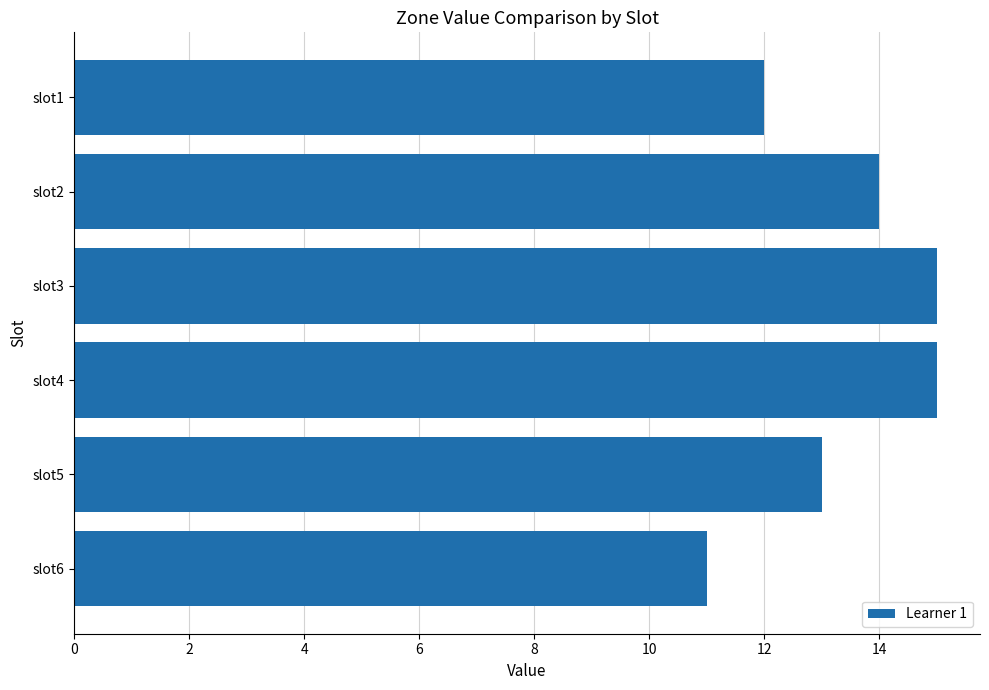

Between slot6 and slot1, which is larger?

slot1